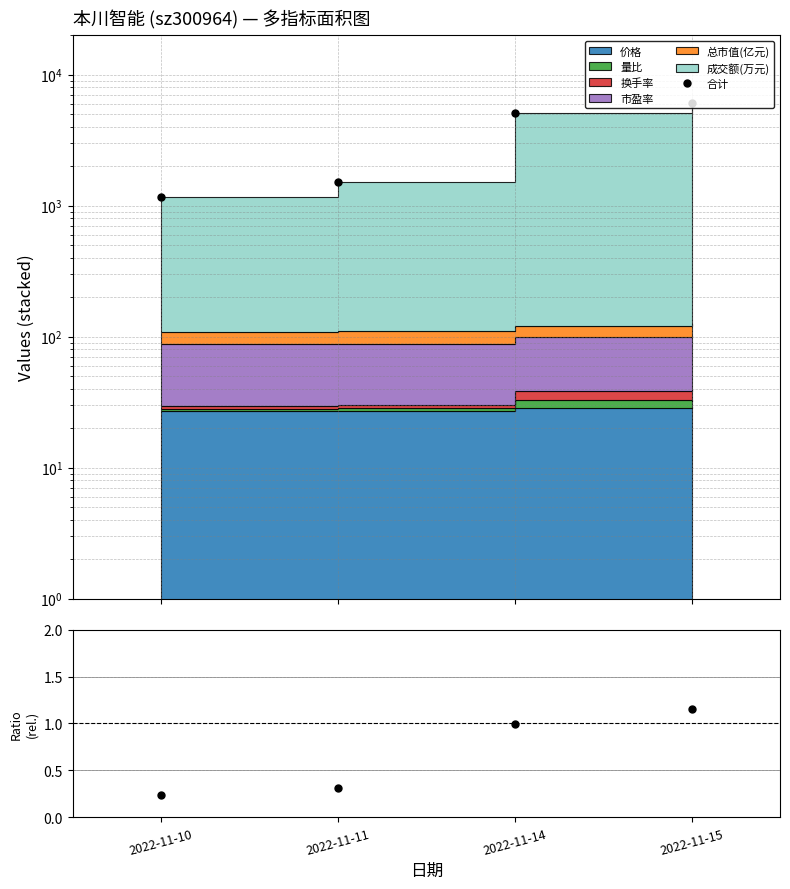

Reading left to right, transcribe all the data shown in this chart.

合计: 2022-11-10=1161.8	2022-11-11=1519.4	2022-11-14=5074.5	2022-11-15=6034.4
比值: 2022-11-10=0.2	2022-11-11=0.3	2022-11-14=1.0	2022-11-15=1.1